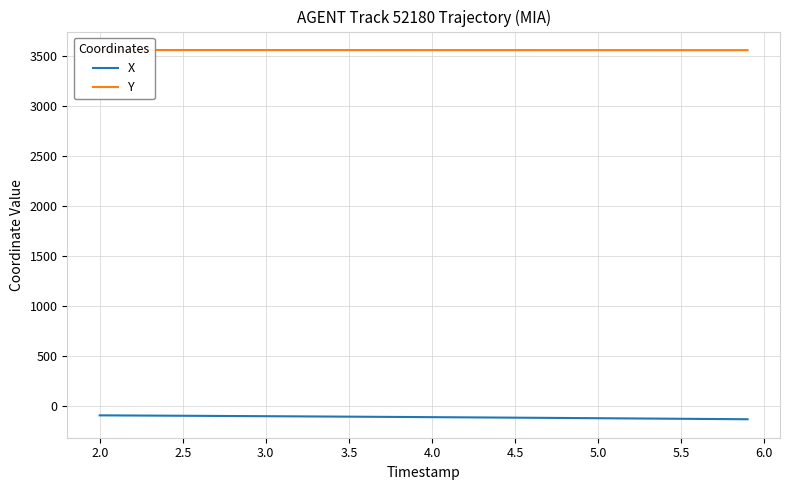

What are all the series names shown in the legend?

X, Y